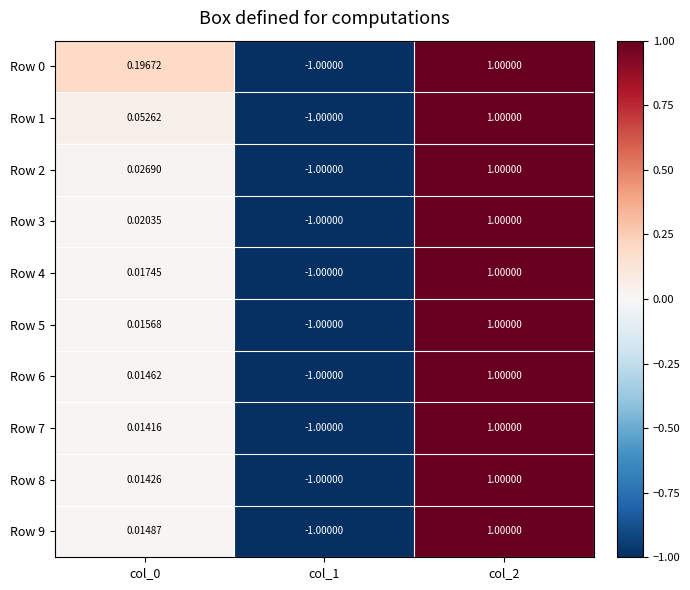

Is the value of Row 9 at col_0 greater than the value of Row 3 at col_2?

No